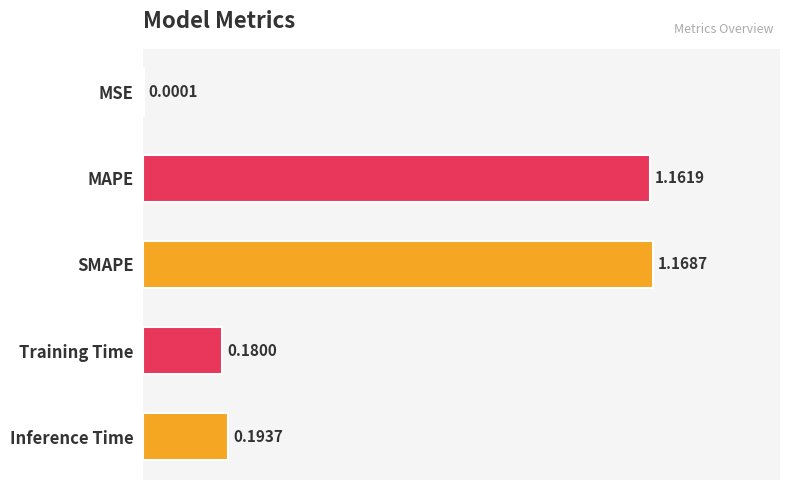

At which label is the value closest to 0?

MSE